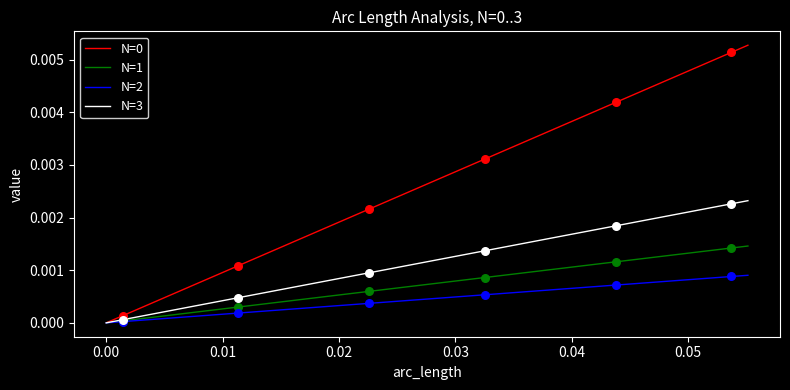

Which series has the largest total across all categories?

N=0